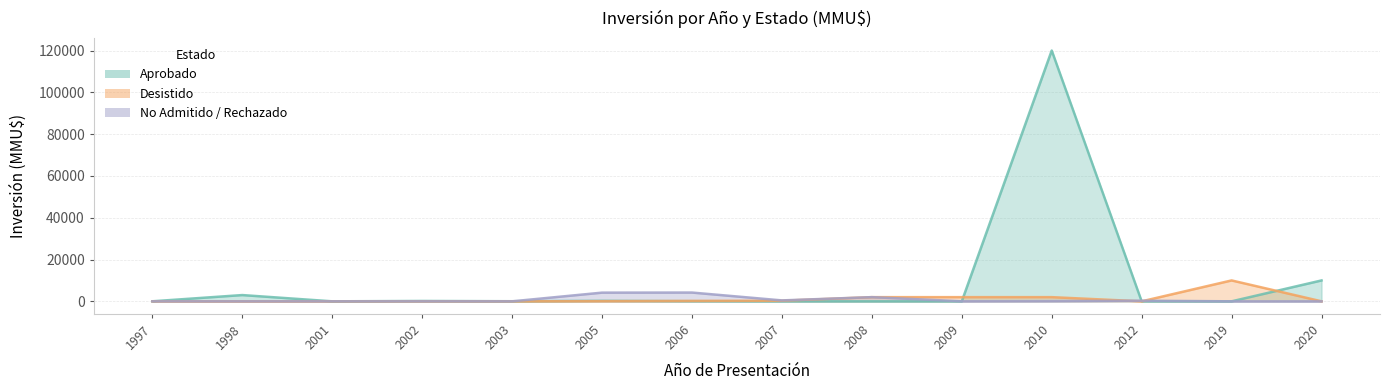

Reading left to right, transcribe all the data shown in this chart.

Aprobado: 1997=20	1998=3000	2001=0	2002=173	2003=45	2005=232	2006=72	2007=0	2008=0	2009=0	2010=120000	2012=0	2019=0	2020=10000
Desistido: 1997=0	1998=0	2001=0	2002=0	2003=0	2005=72	2006=200	2007=300	2008=2000	2009=2000	2010=2000	2012=0	2019=10000	2020=0
No Admitido / Rechazado: 1997=0	1998=0	2001=0	2002=0	2003=0	2005=4160	2006=4200	2007=445	2008=2000	2009=23	2010=100	2012=300	2019=0	2020=0